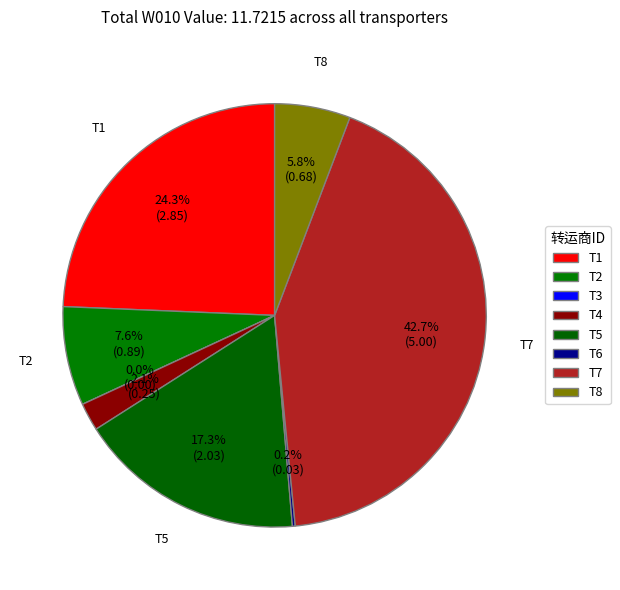

How many segments does this pie chart have?

8